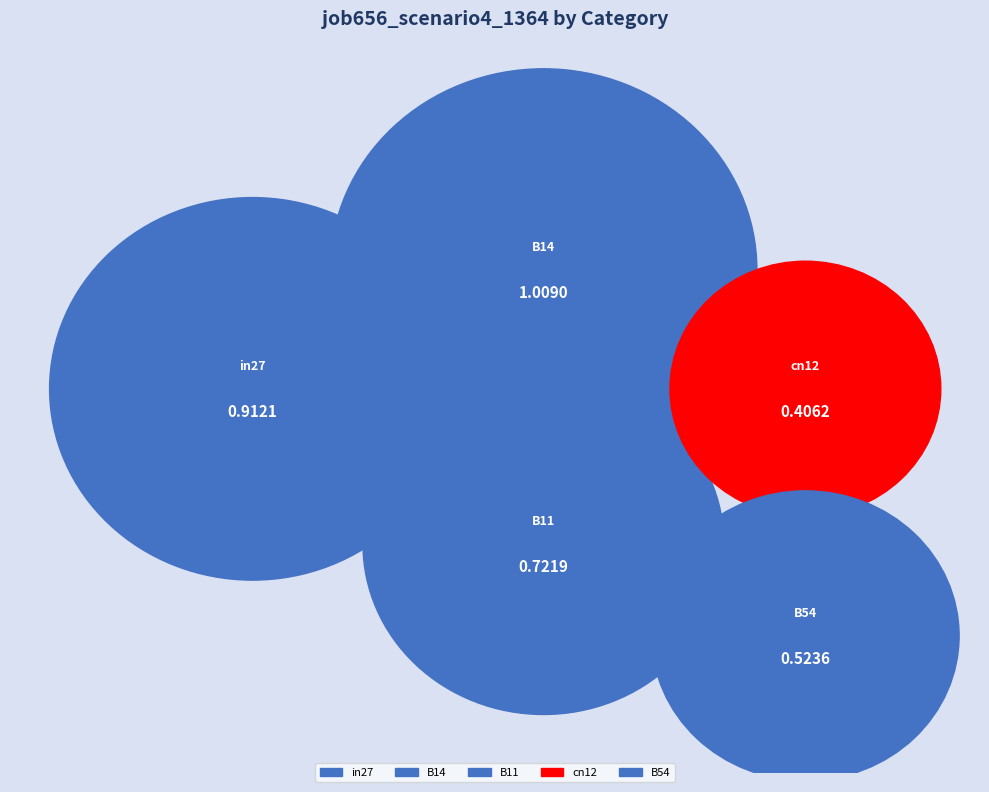

Which has a higher value, B14 or B54?

B14